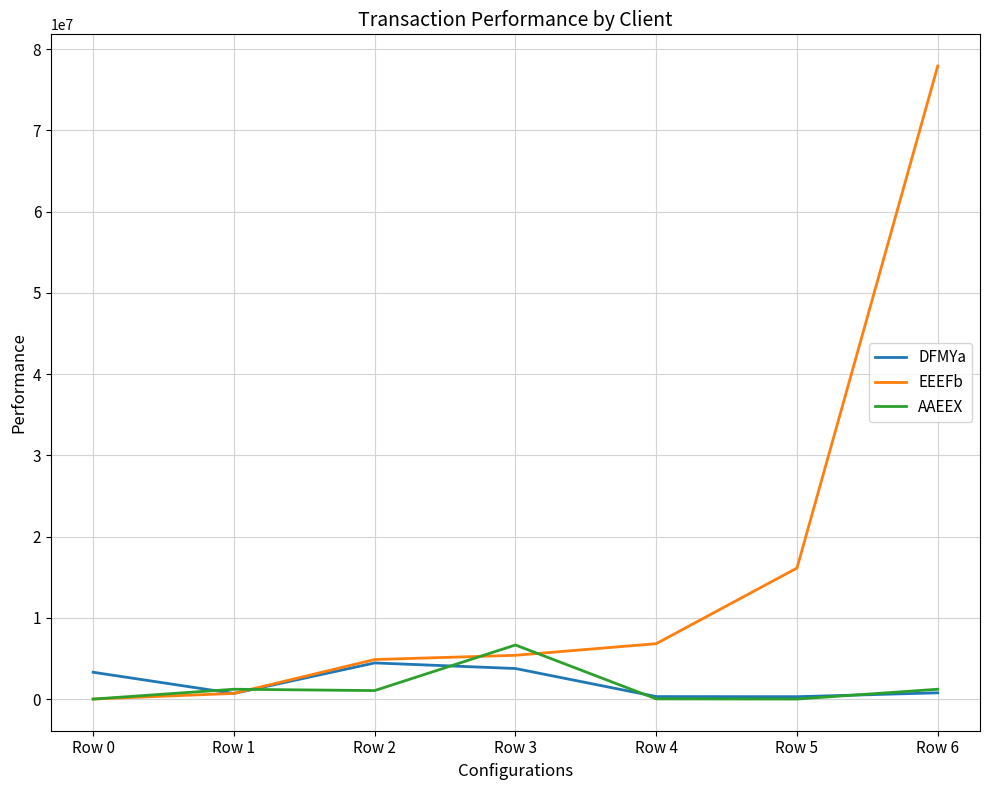

At which label is EEEFb closest to 38958462?

Row 5